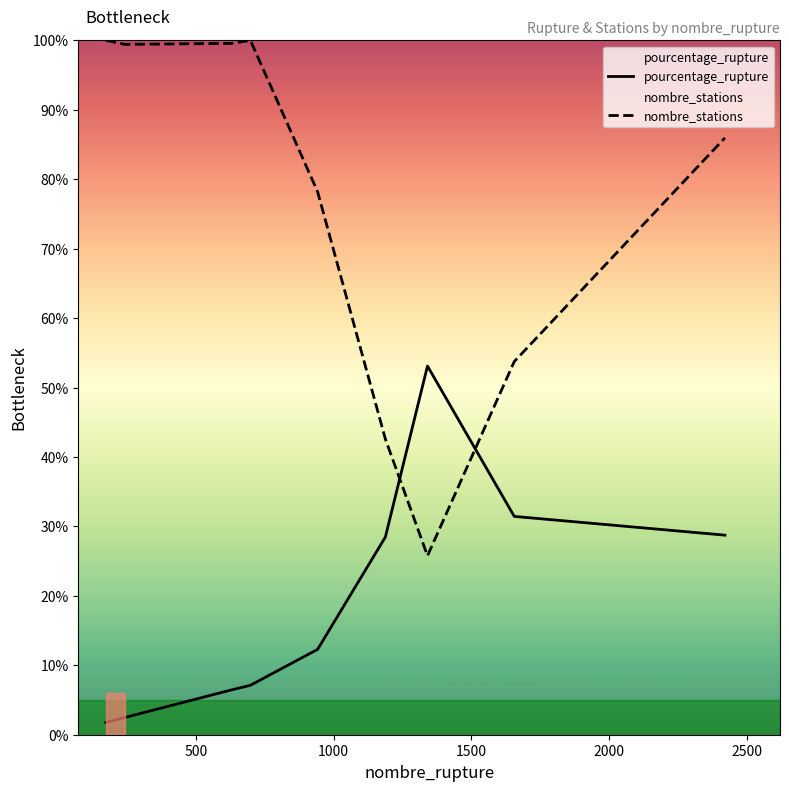

How many intersections are there between pourcentage_rupture and nombre_stations?

2